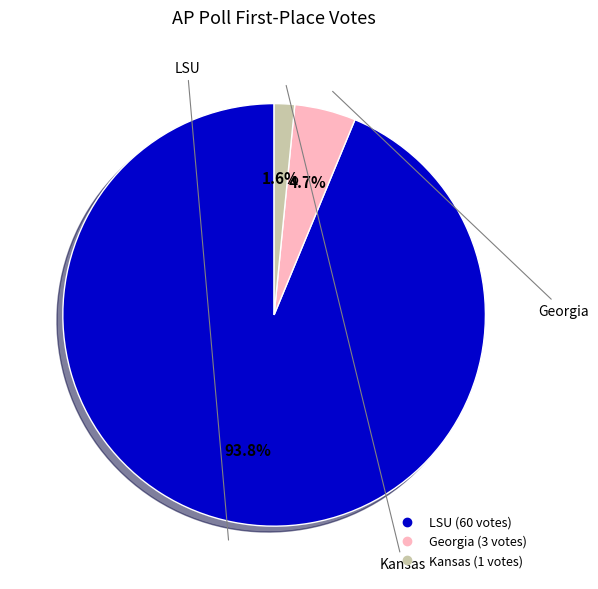

Which slice is the largest?

LSU